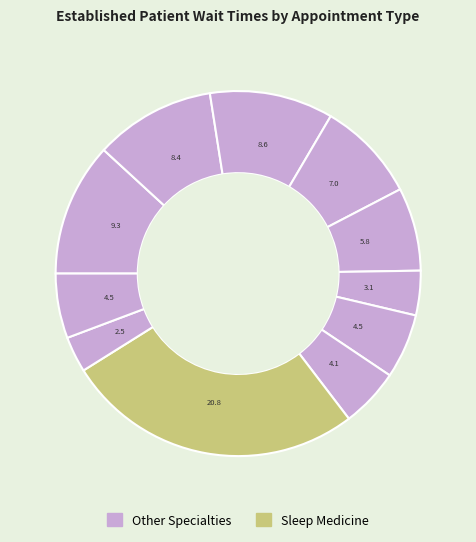

Rank the categories by value from highest to lowest.

SLEEP MEDICINE, DENTAL, OPHTHALMOLOGY, OCCUPATIONAL THERAPY, OPTOMETRY, PHYSICAL THERAPY, PRIMARY CARE, WOMEN'S HEALTH, PRIMARY CARE - MENTAL HEALTH, PODIATRY, SUBSTANCE USE DISORDER INDIVIDUAL